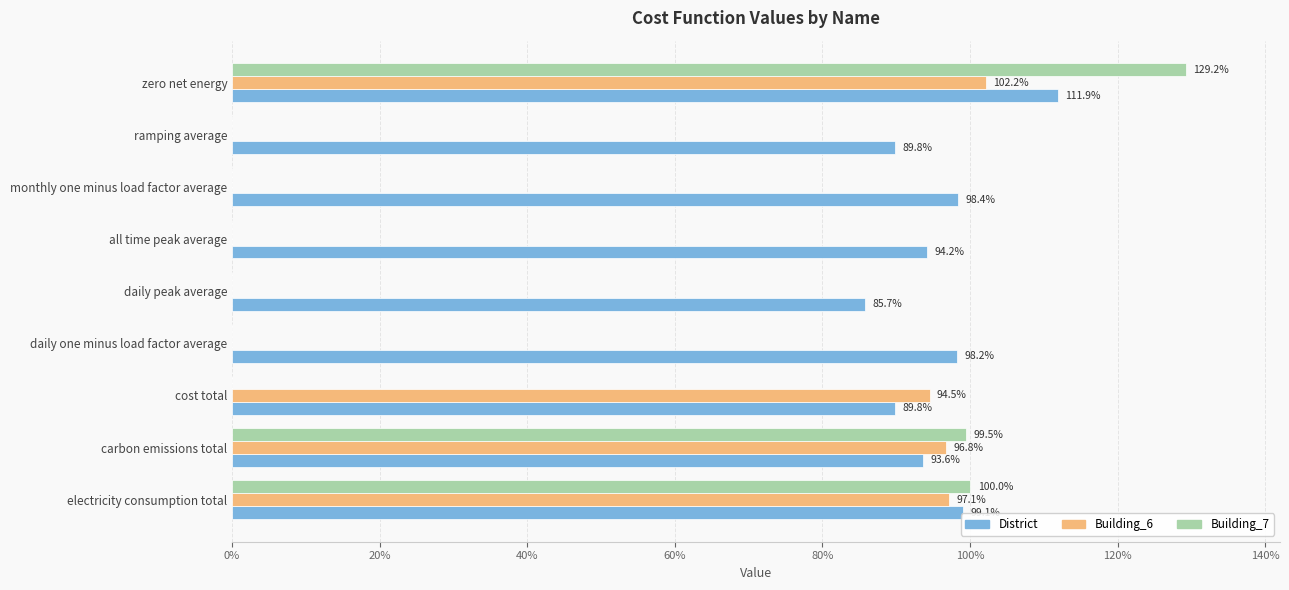

What are all the series names shown in the legend?

District, Building_6, Building_7